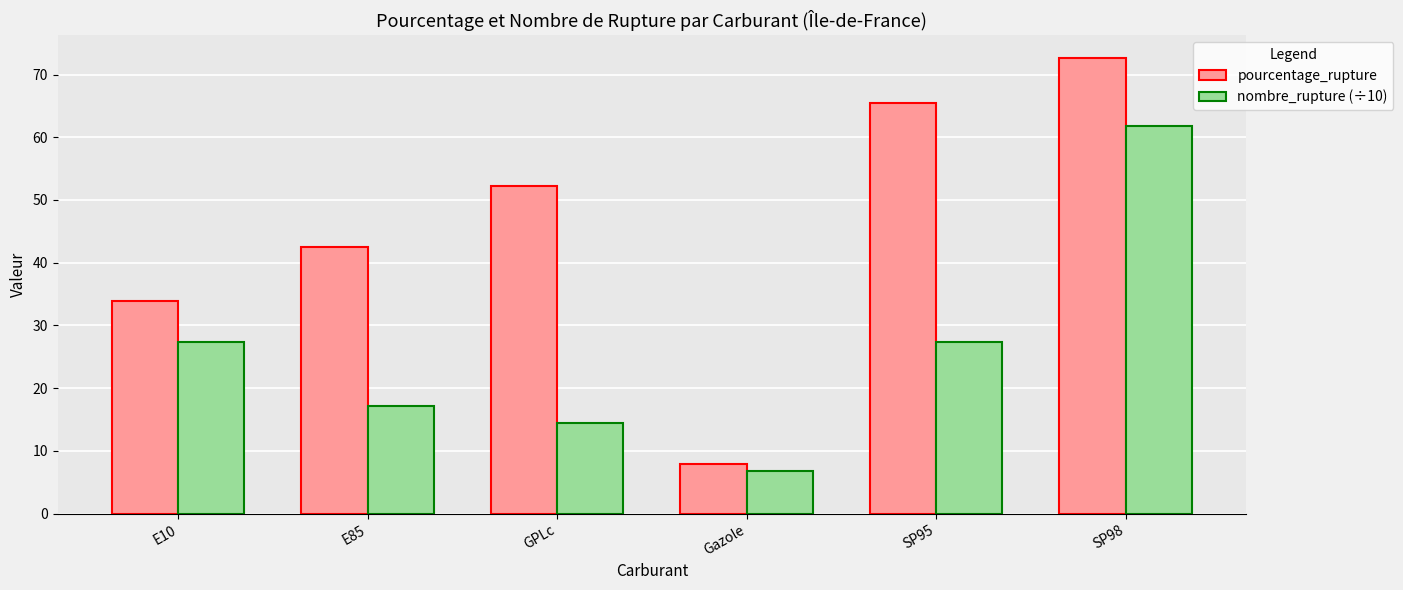

What is the sum of all pourcentage_rupture values?

274.4